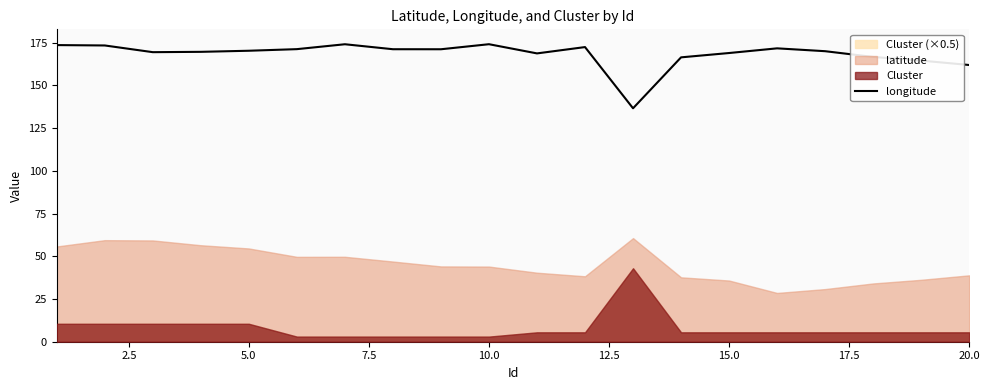

What is the maximum value for longitude?

174.2